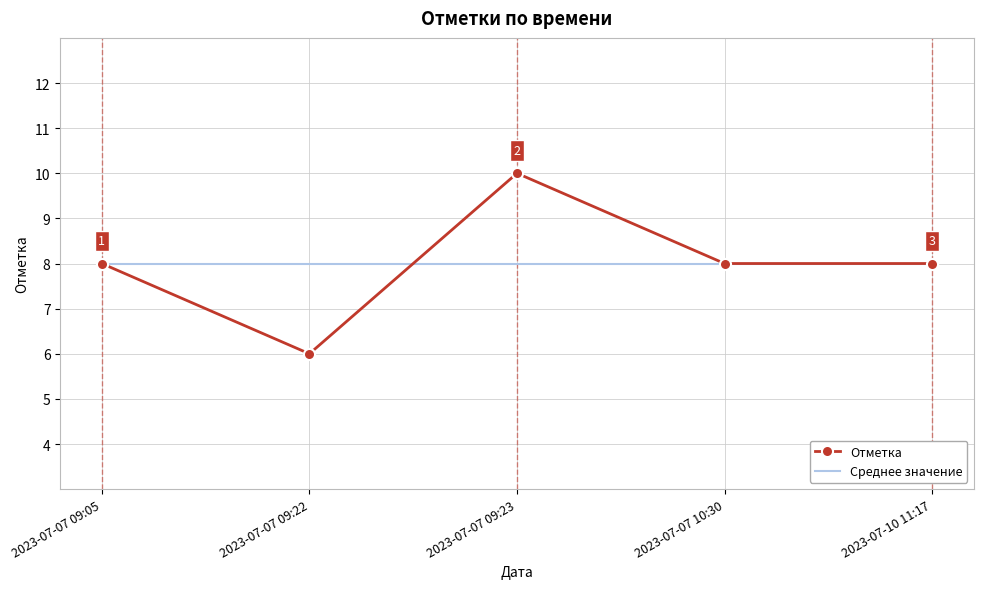

What is the sum of all Отметка values?

40